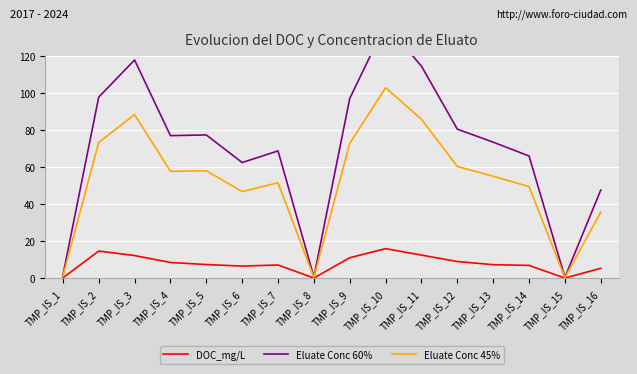

At how many categories does at least one series exceed 89?

5